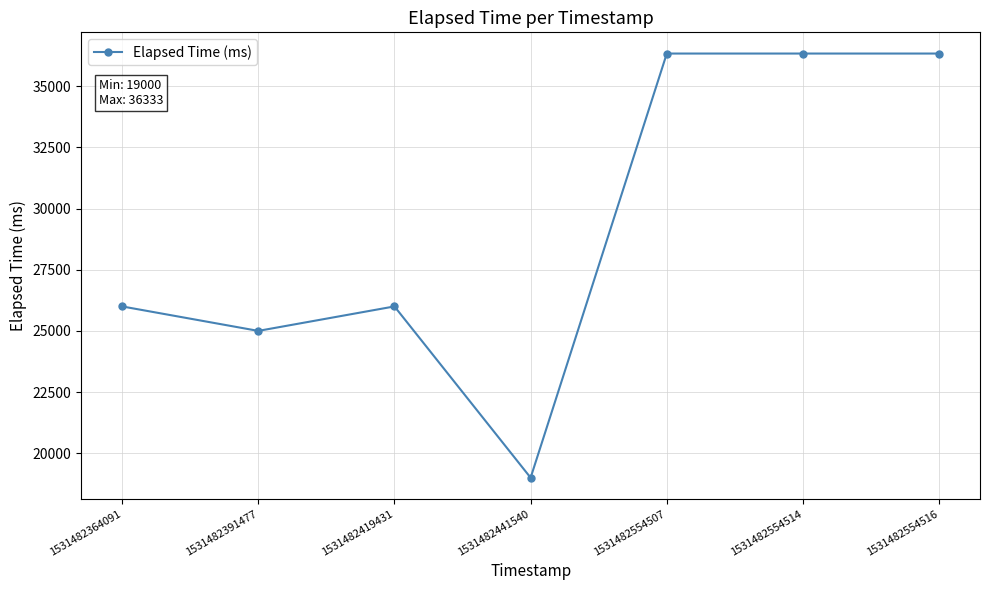

Is it true that the value at 1531482391477 is 25000?

True